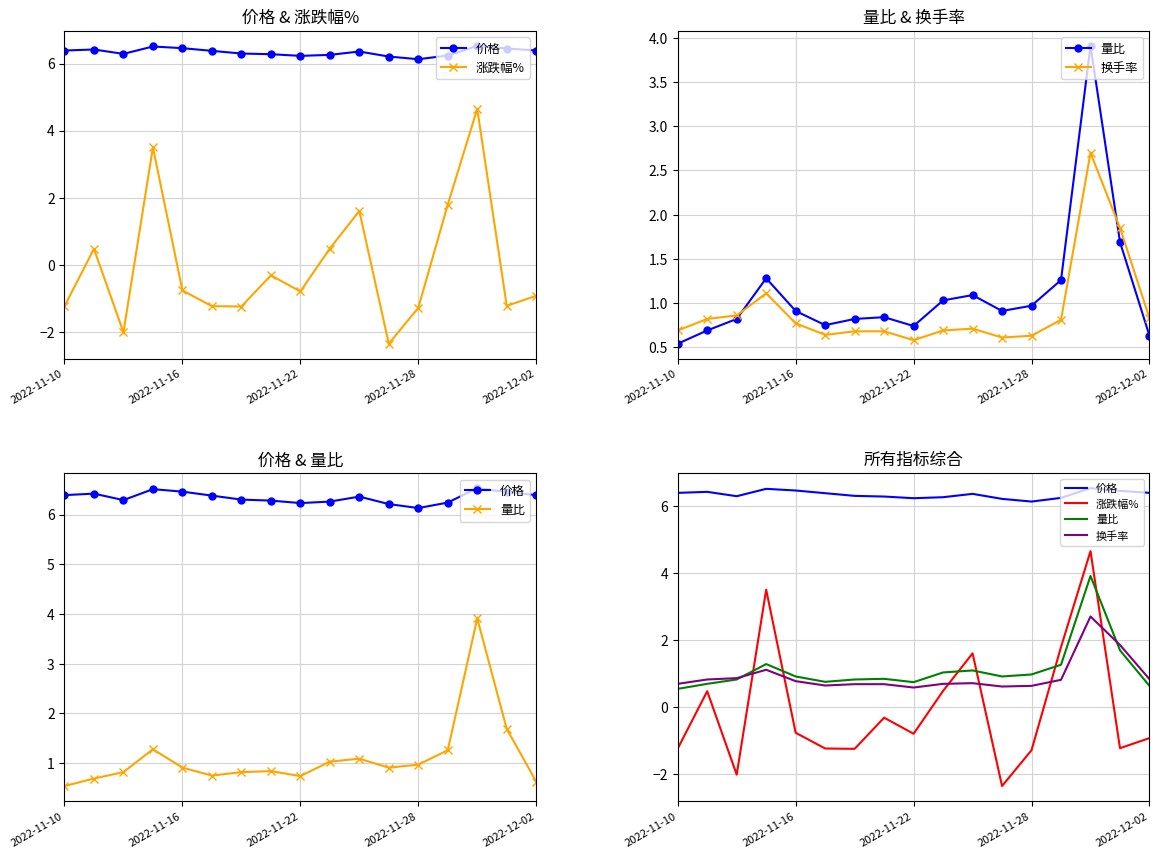

What position from the left is 2022-11-22?

9